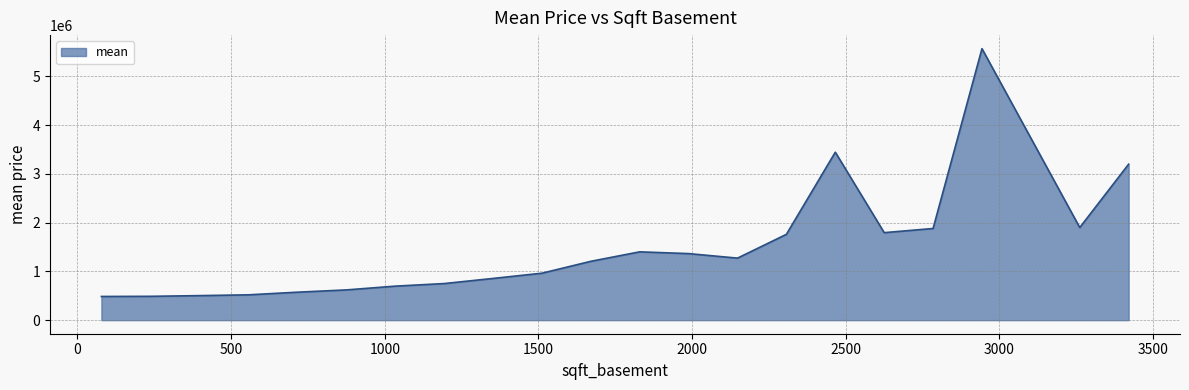

What is the greatest value displayed?

5570000.0